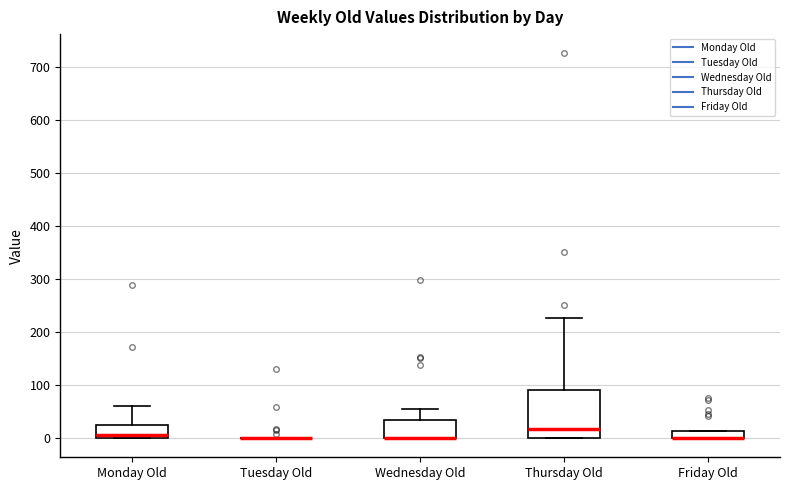

Where does the upper whisker of the box for Thursday Old end on the y-axis? The values are not printed on the chart, so give them approximately, as read against the axis.

230